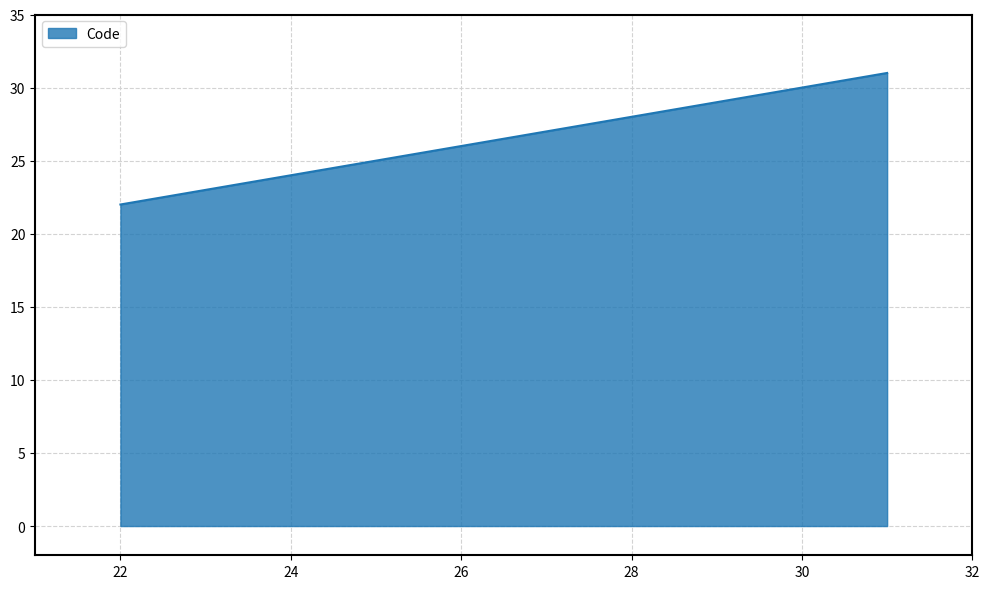

What is the sum of all values?

76